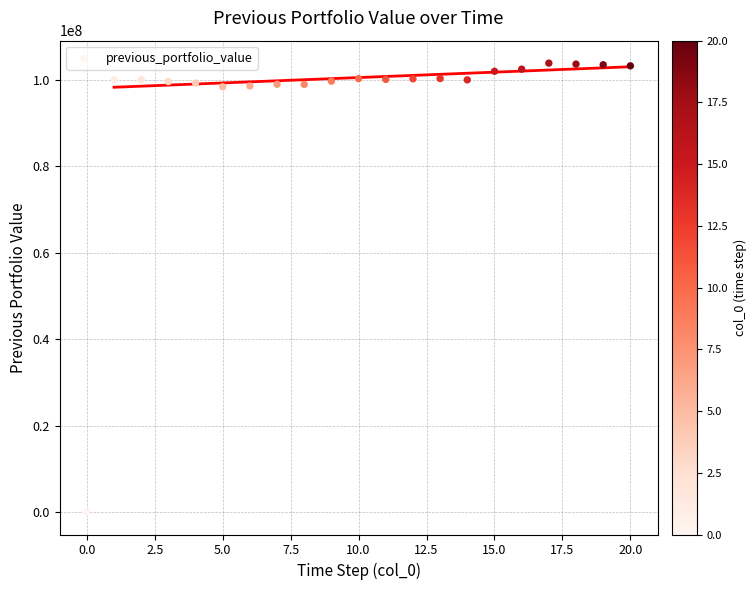

What is the range of Y values (max minus min)?

103858162.3